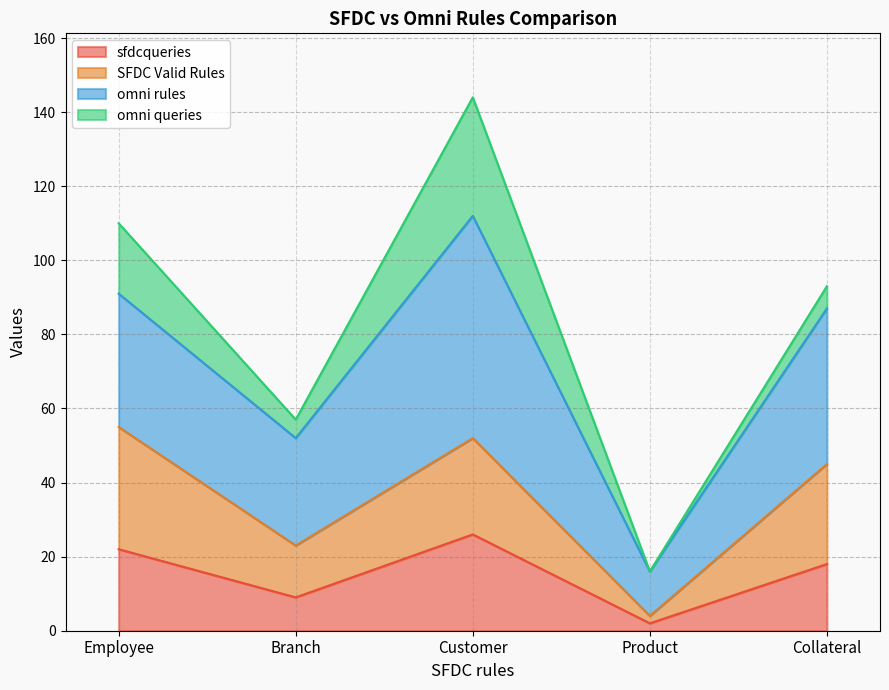

How many interior local peaks does the SFDC Valid Rules series have?

1